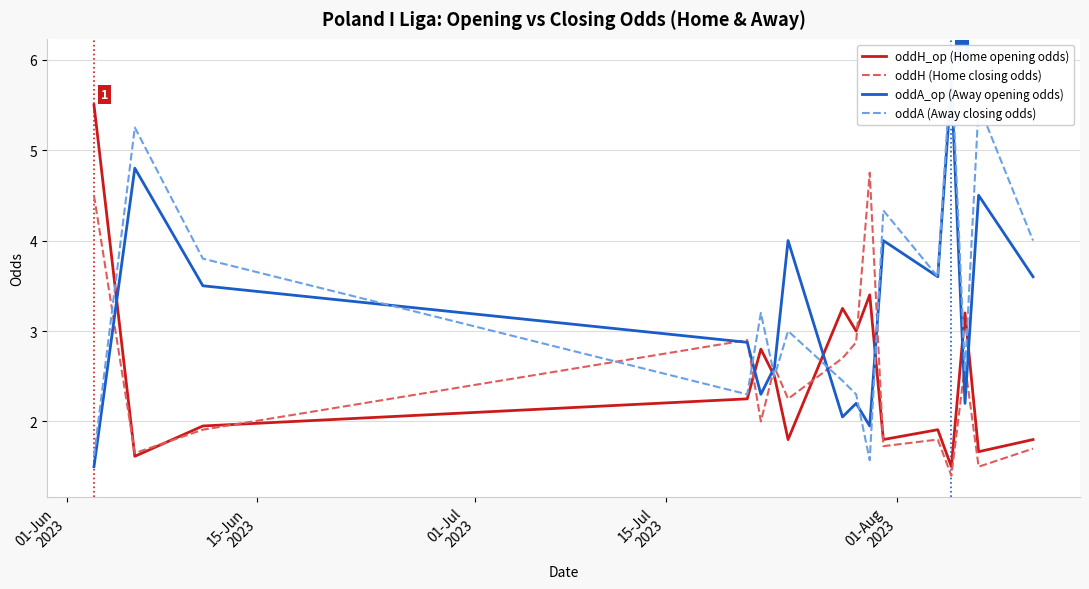

What is the highest value of the oddH (Home closing odds) series?

4.8